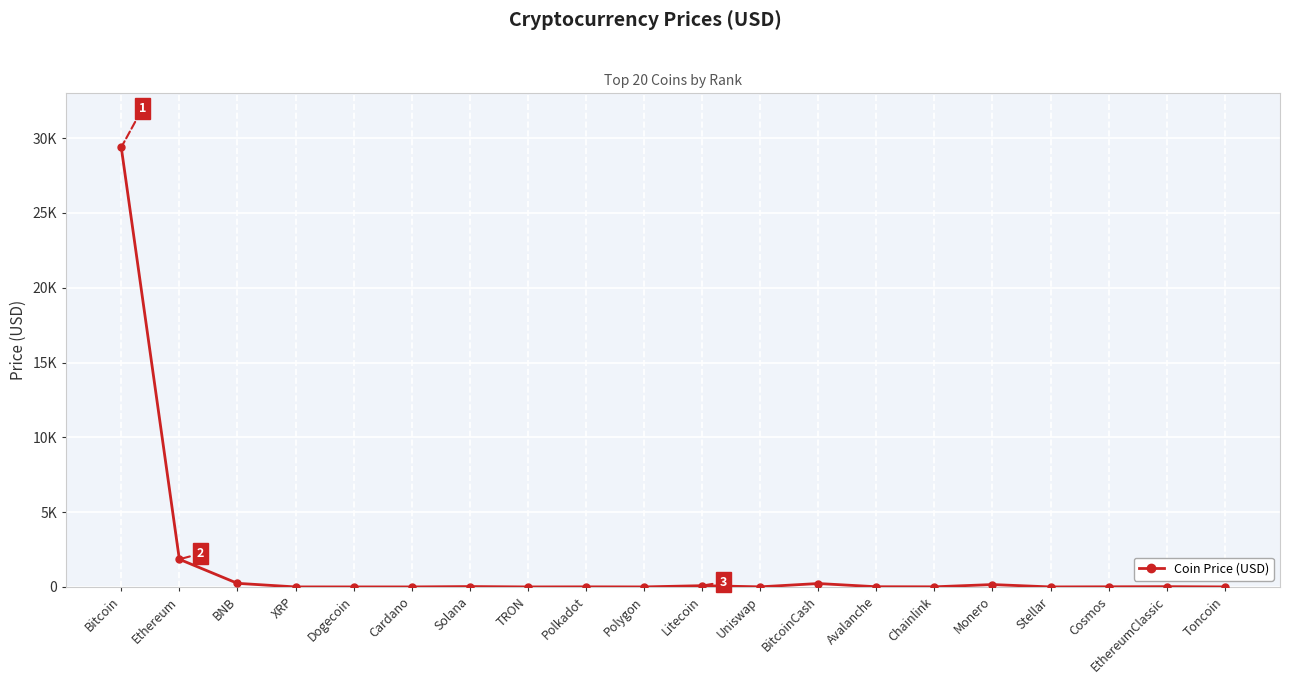

What position from the right is Stellar?

4